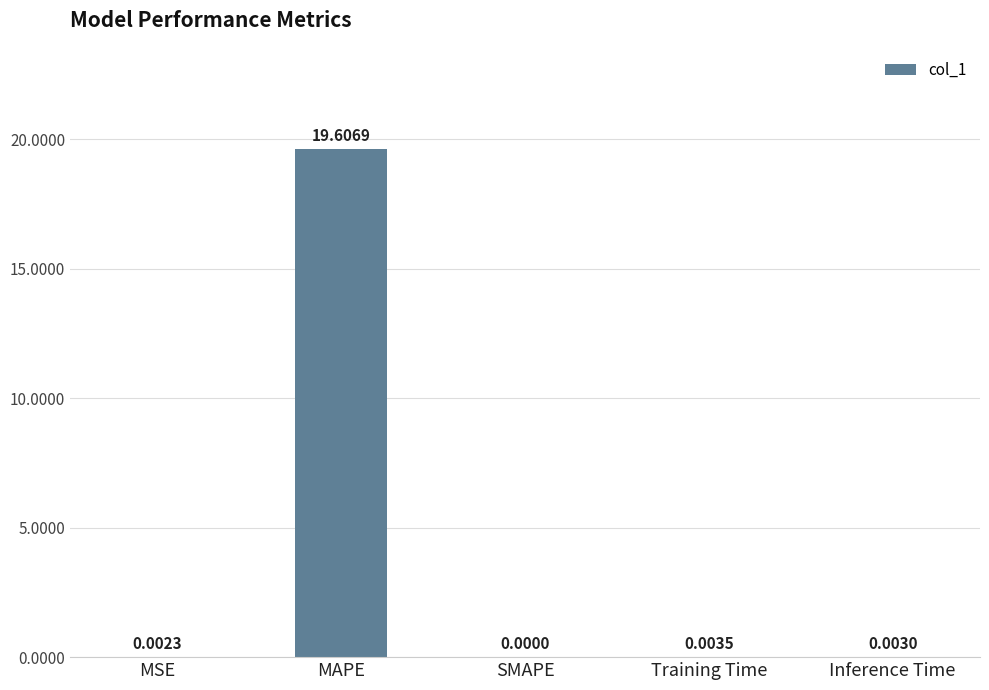

Which category has the highest value across all series?

MAPE